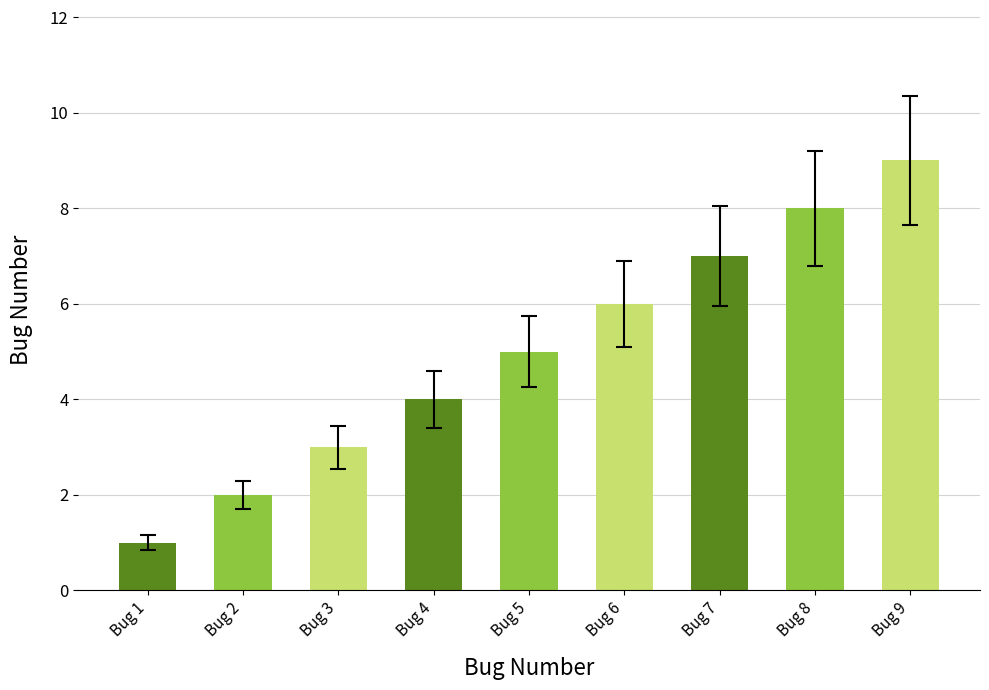

What is the sum of all values?

45